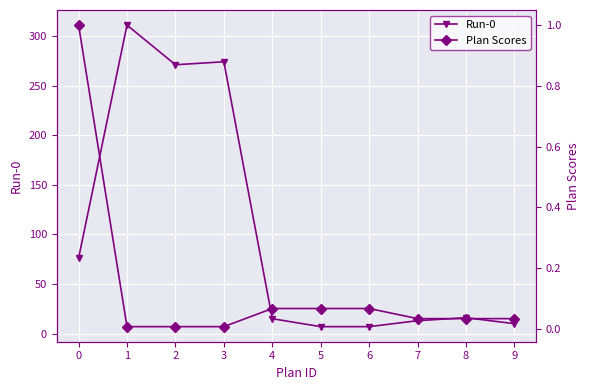

True or false: Plan Scores has a value of 0.1 at 8.

False